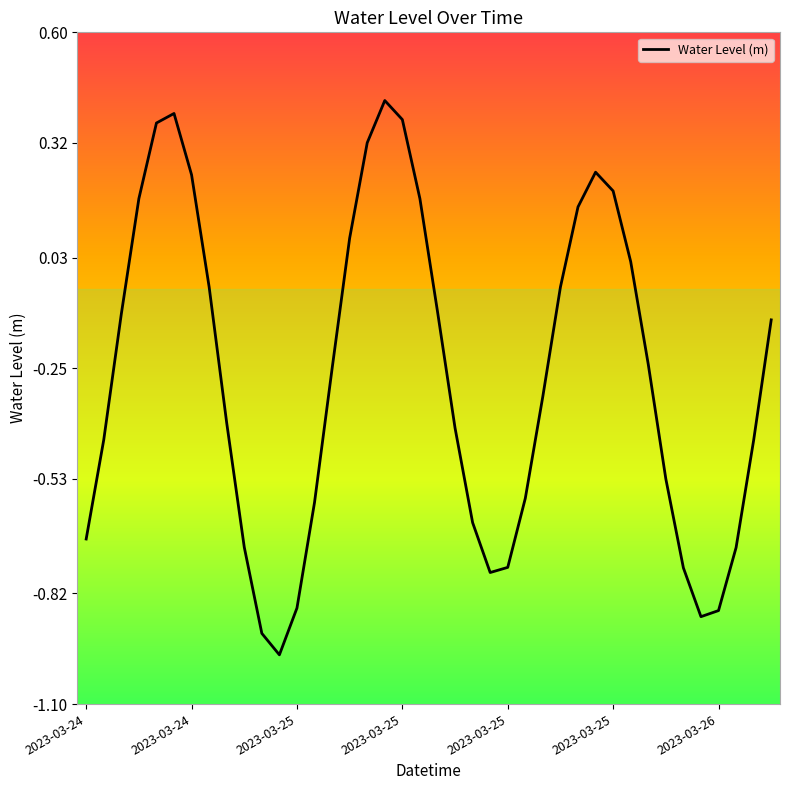

What is the difference between the maximum and minimum values?

1.4